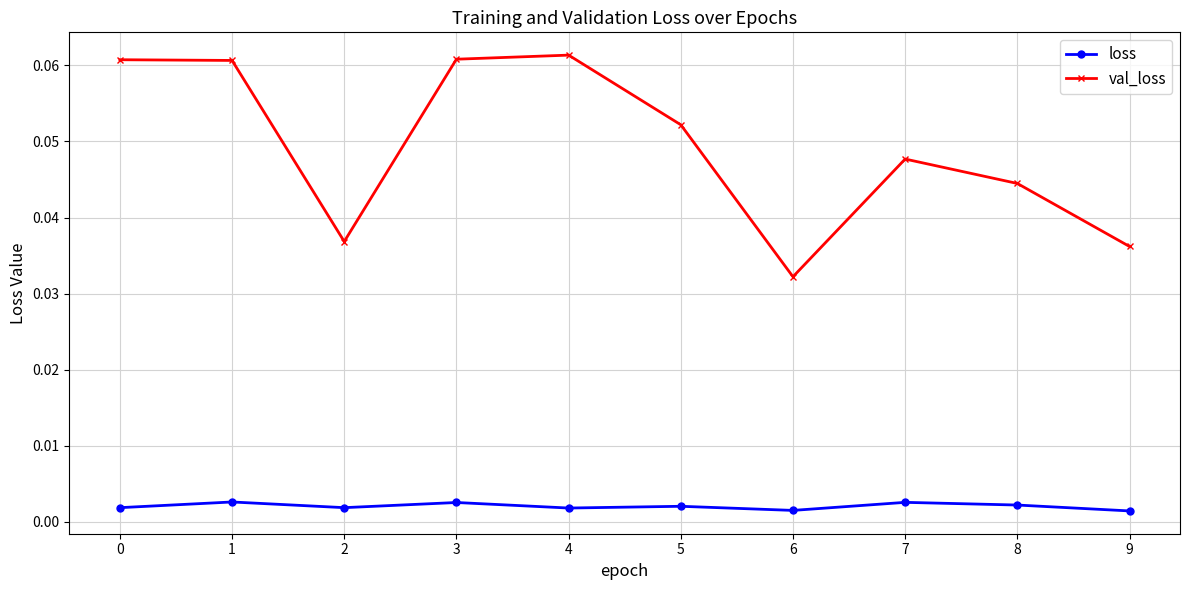

At how many categories does at least one series exceed 0?

10